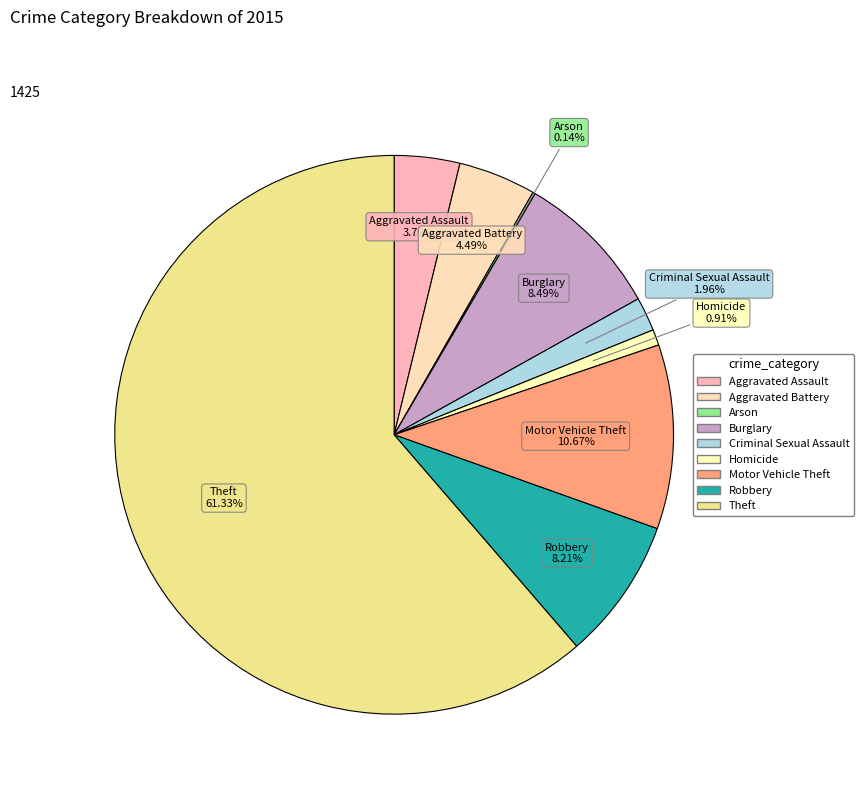

What is the ratio of the value at Homicide to the value at Aggravated Battery?

0.2